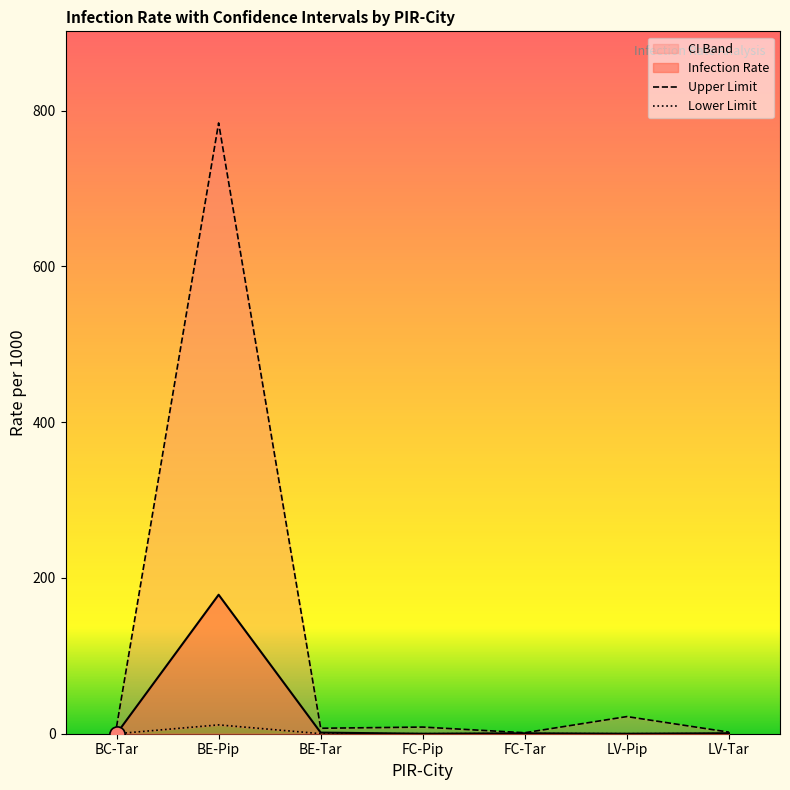

Which series reaches the minimum Y coordinate?

Lower Limit